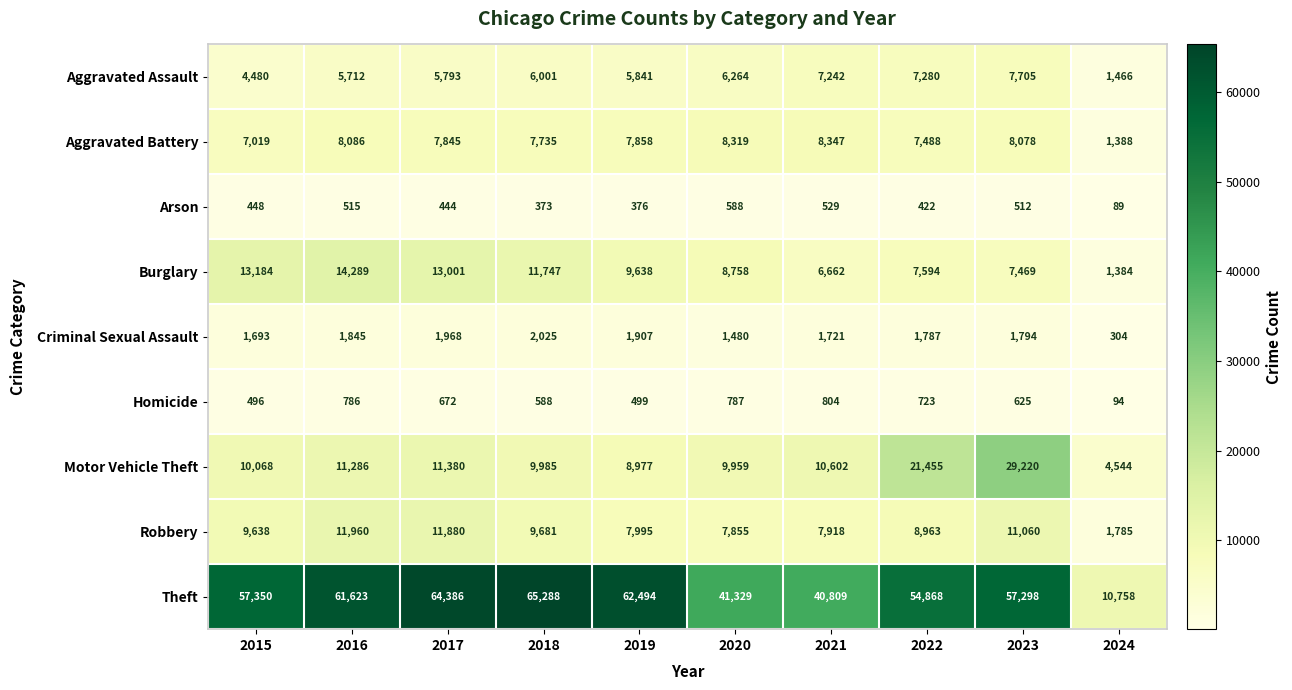

What is the difference between the highest and lowest values at 2015?

56902